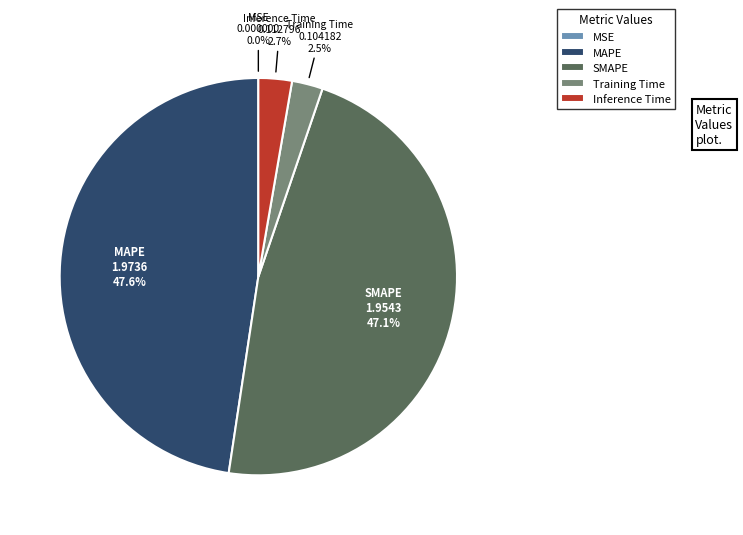

Between Training Time and SMAPE, which is larger?

SMAPE